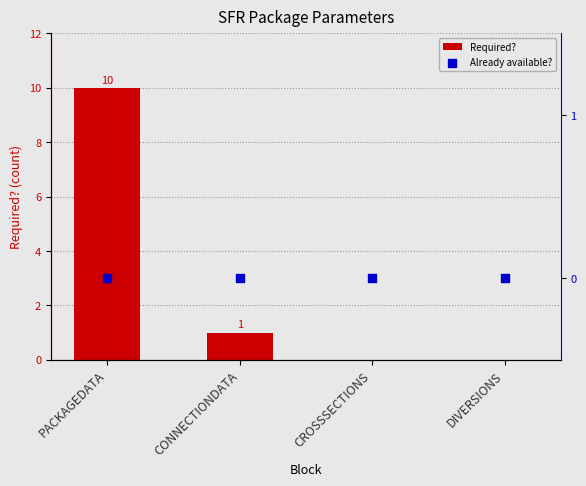

What are all the series names shown in the legend?

Required?, Already available?